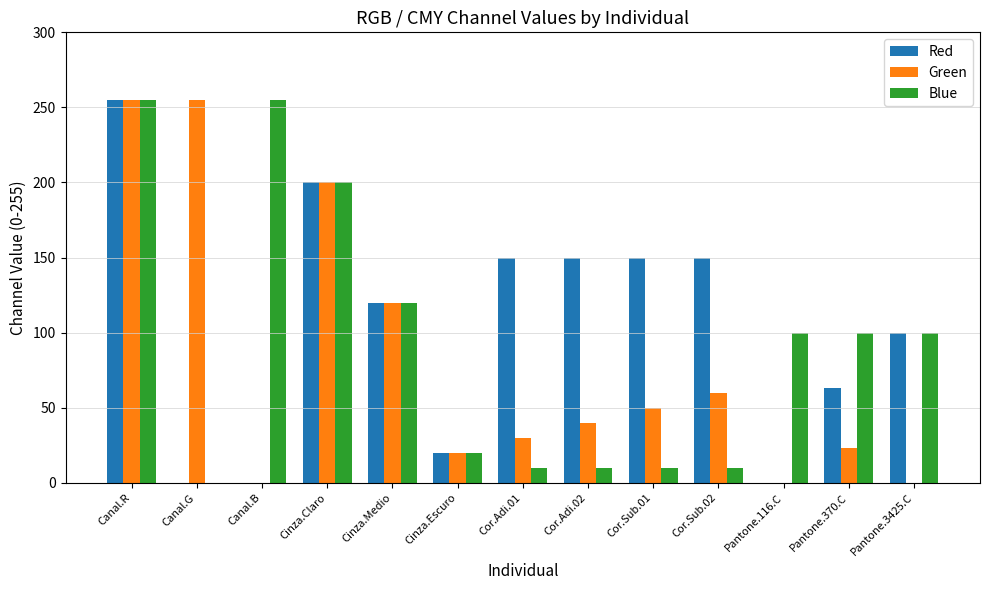

At which label is Red closest to 127?

Cinza.Medio